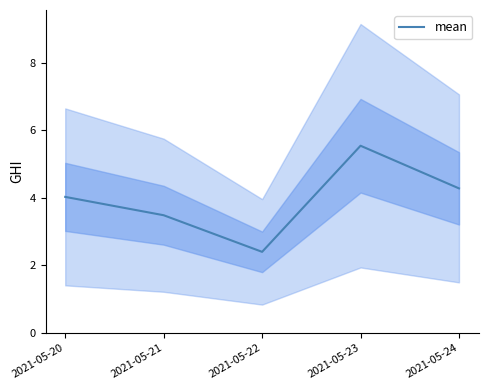

What is the value of the 5th point from the left?

4.3